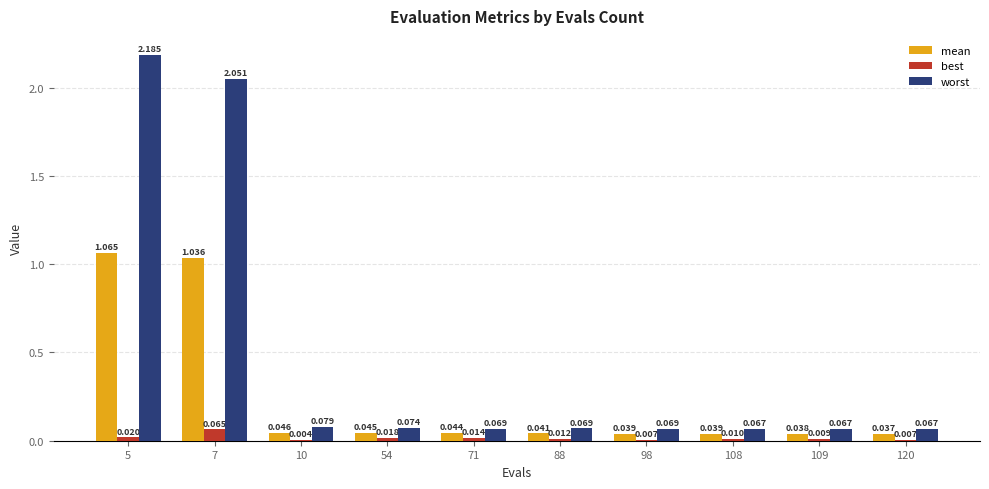

Does the chart contain stacked bars?

No